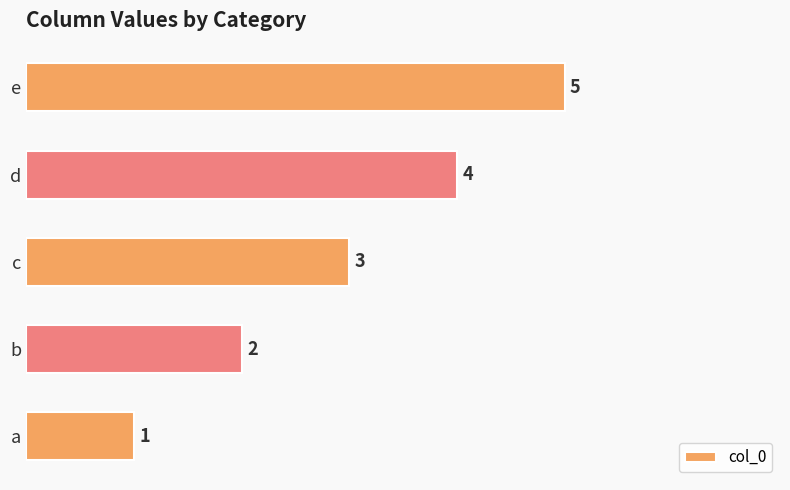

Is it true that the value at b is 2?

True